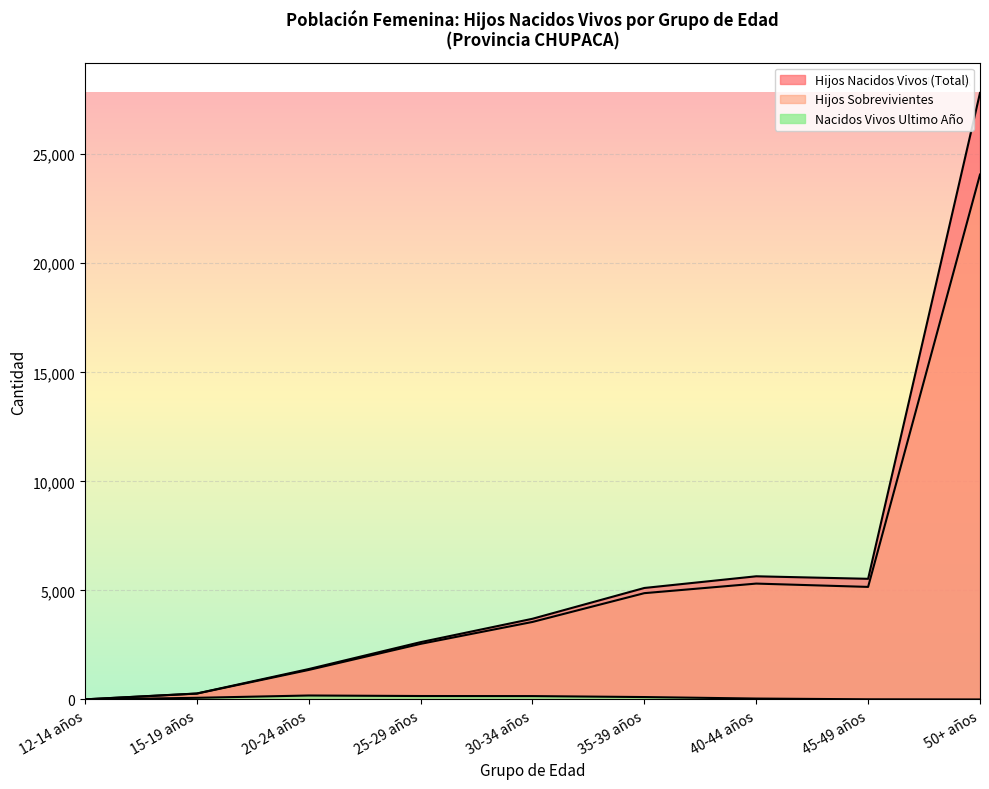

At which category does Hijos Nacidos Vivos (Total) reach its first local peak?

40-44 años